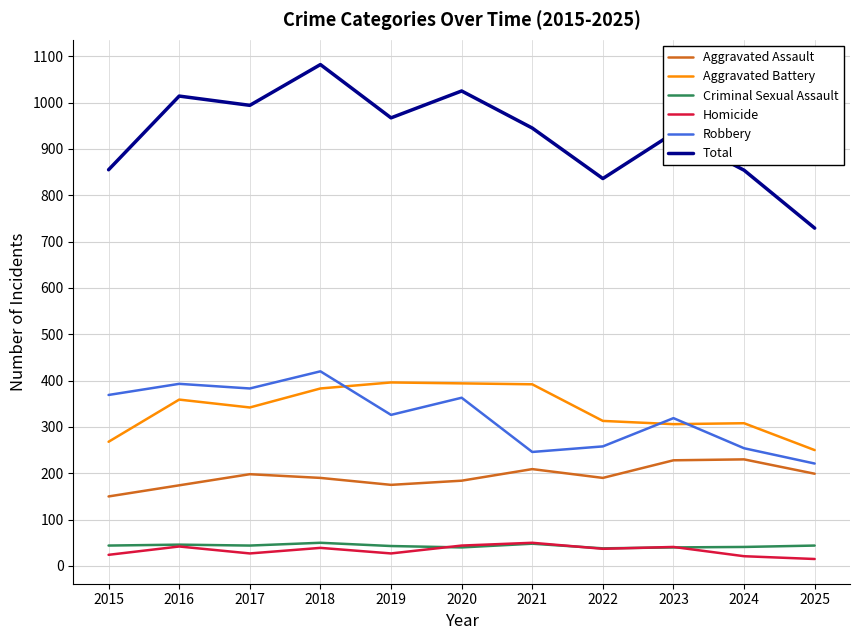

At which label does Total reach its minimum?

2025